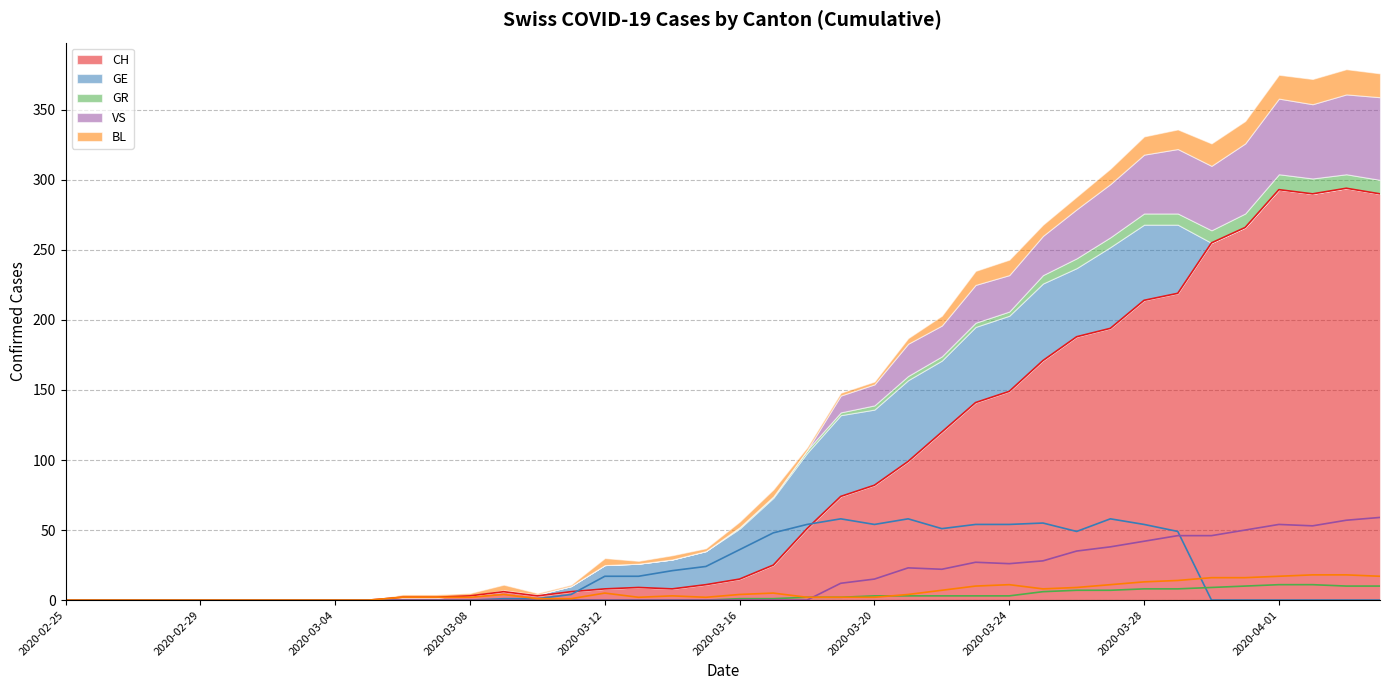

At how many categories does at least one series exceed 151?

11